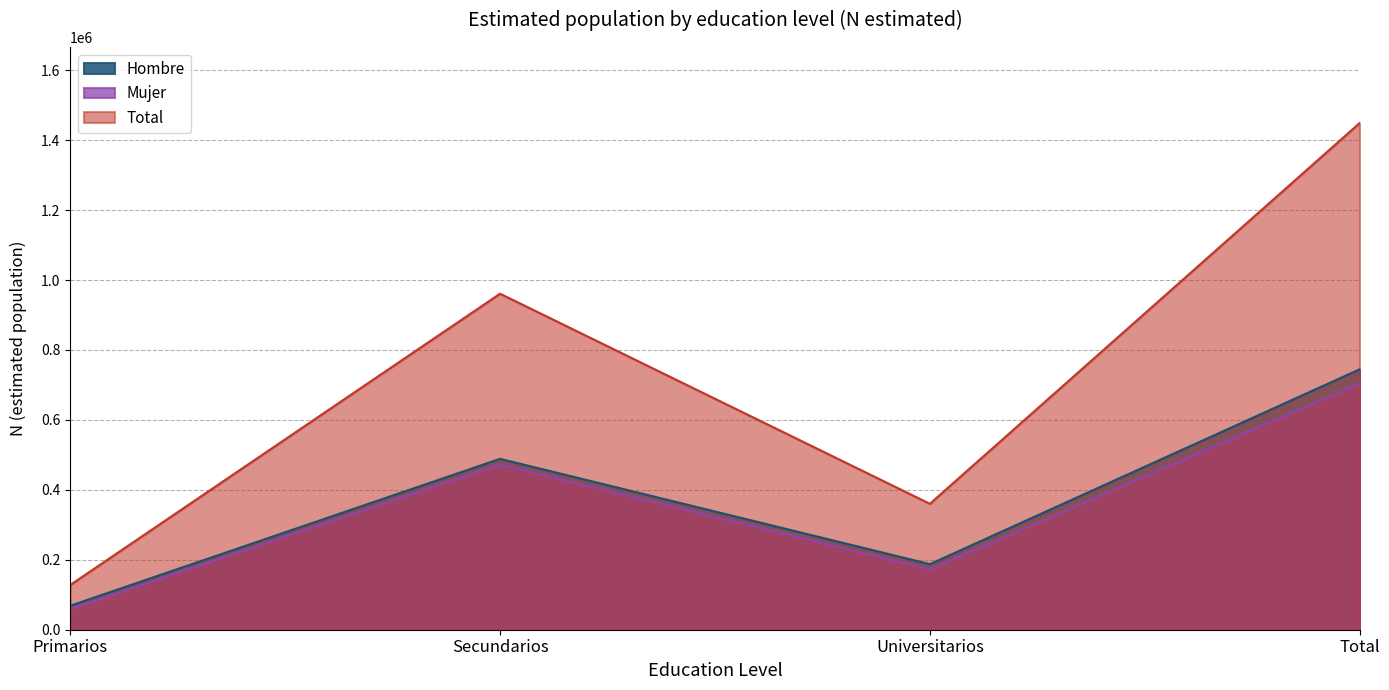

How many interior local valleys does the Hombre N (estimada) series have?

1